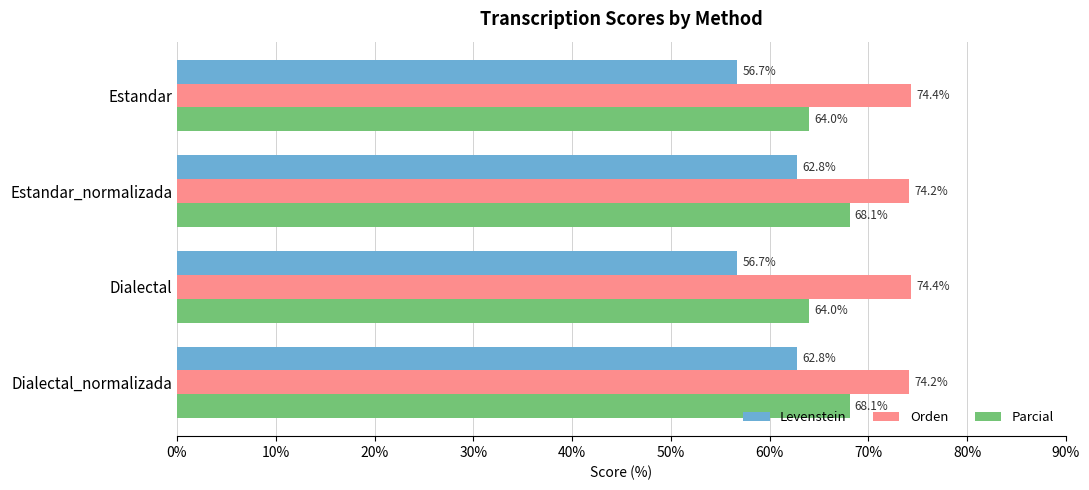

Which series has the largest total across all categories?

Orden